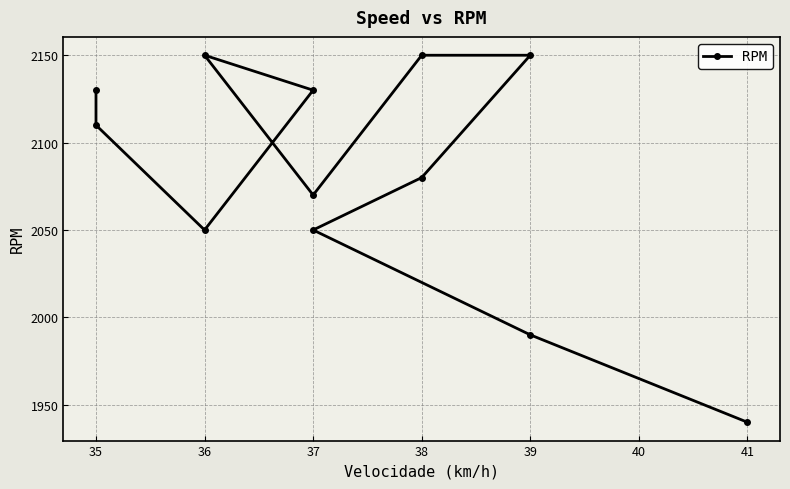

How many data points are less than 2110?

6